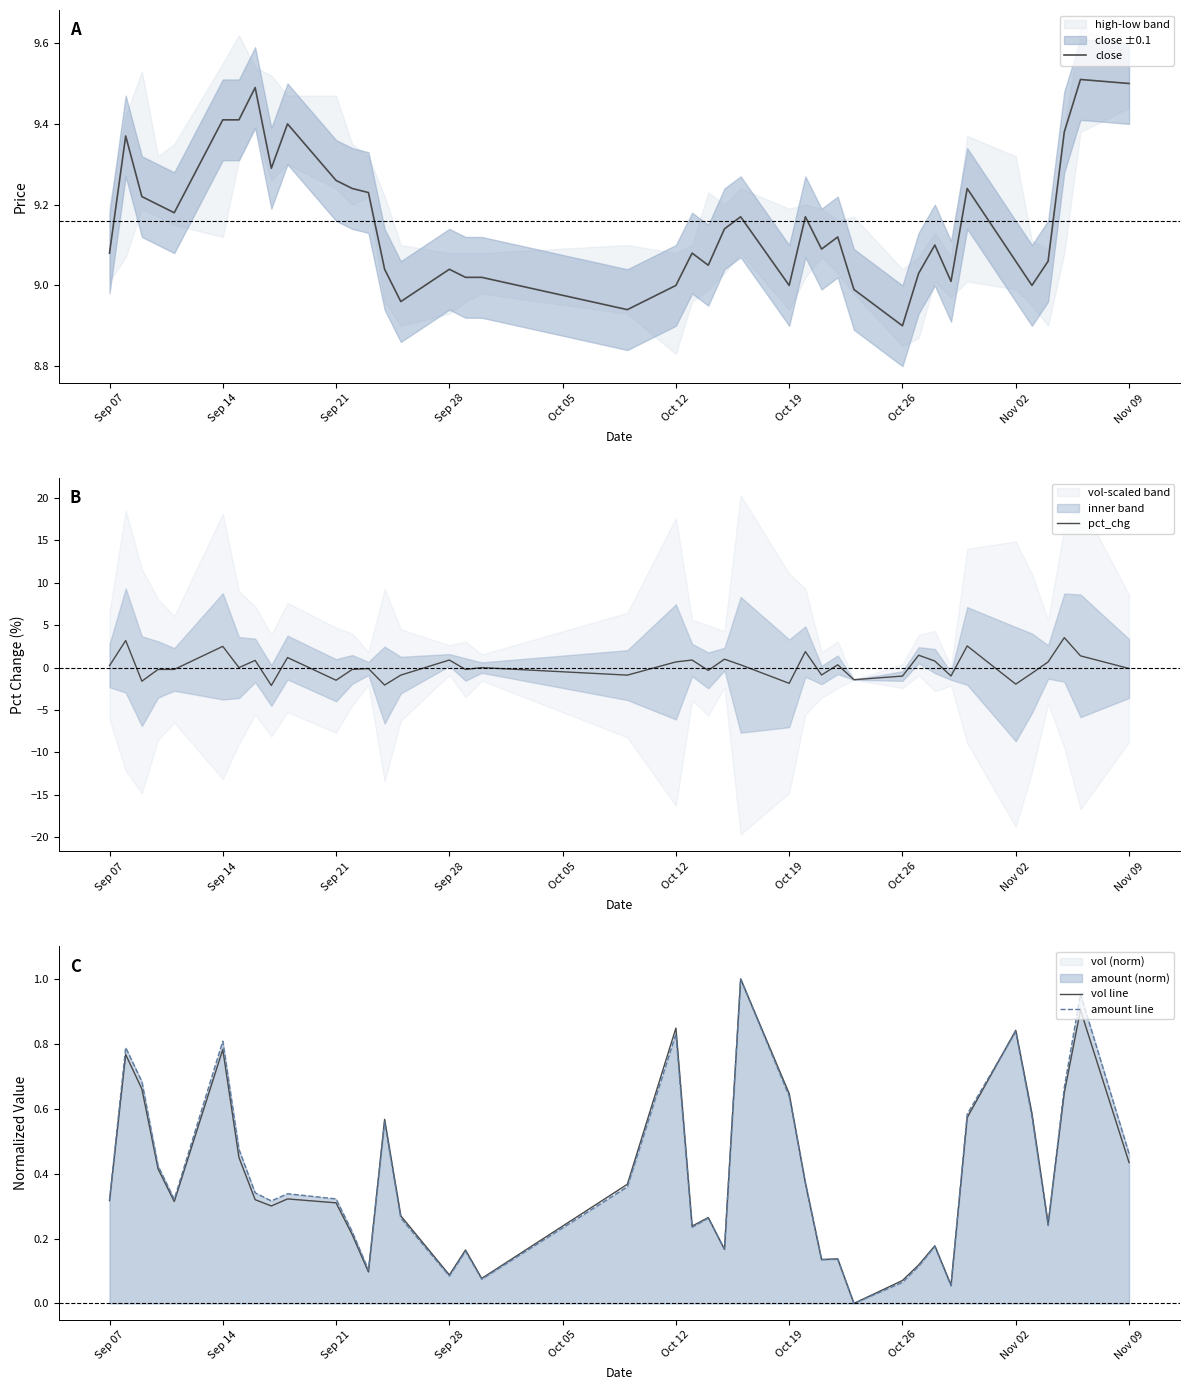

What is the highest value of the pct_chg series?

3.5